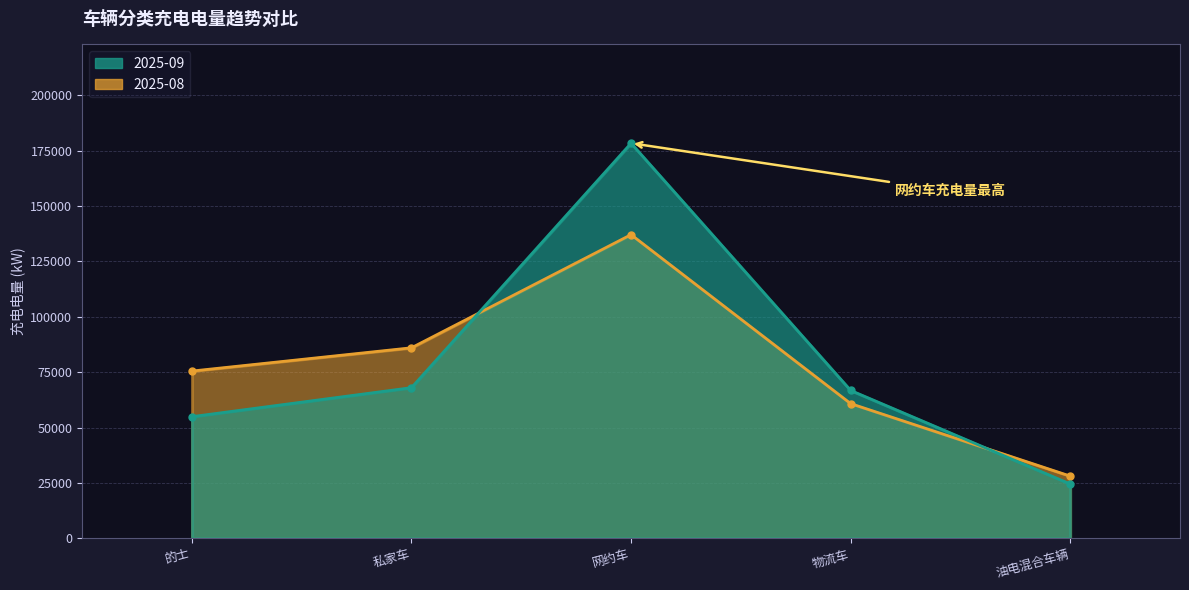

What is the difference between the 私家车 values at 2025-09 and 2025-08?

18004.1